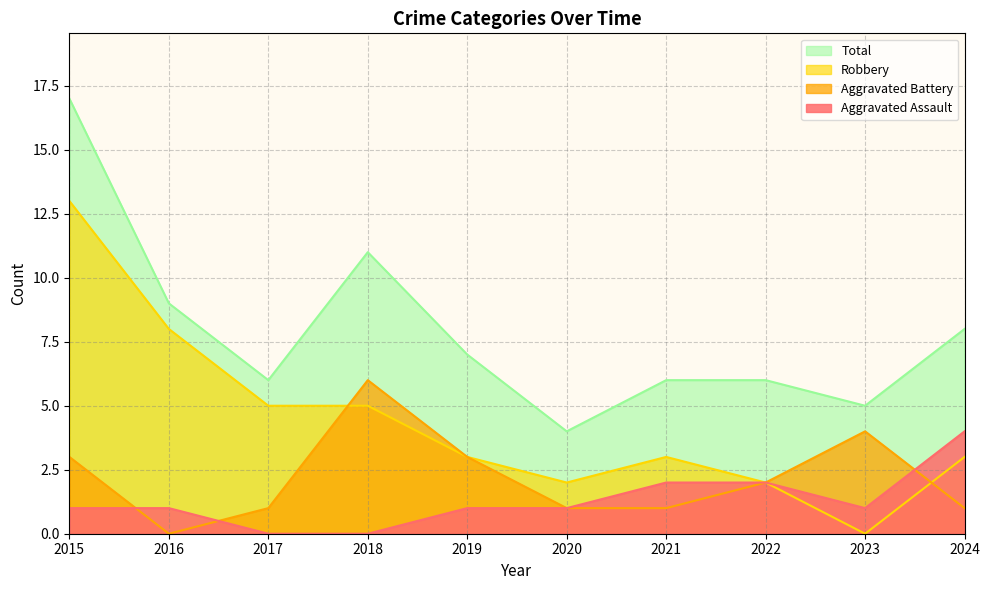

How many values in the Aggravated Battery series are below 2?

5